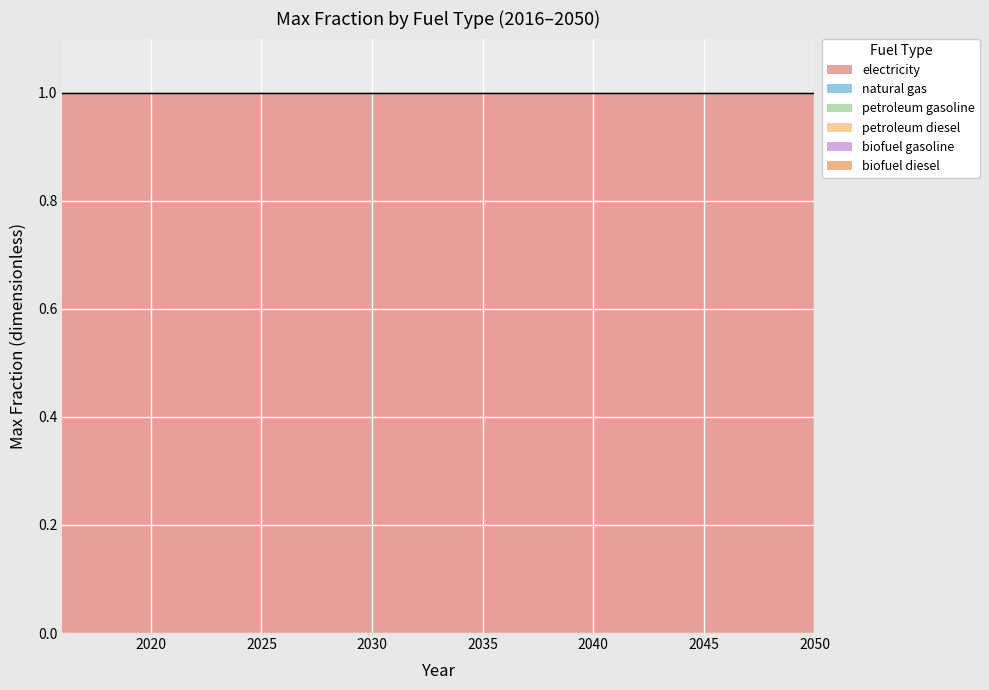

Is the value of biofuel gasoline at 2017 greater than the value of petroleum diesel at 2045?

No